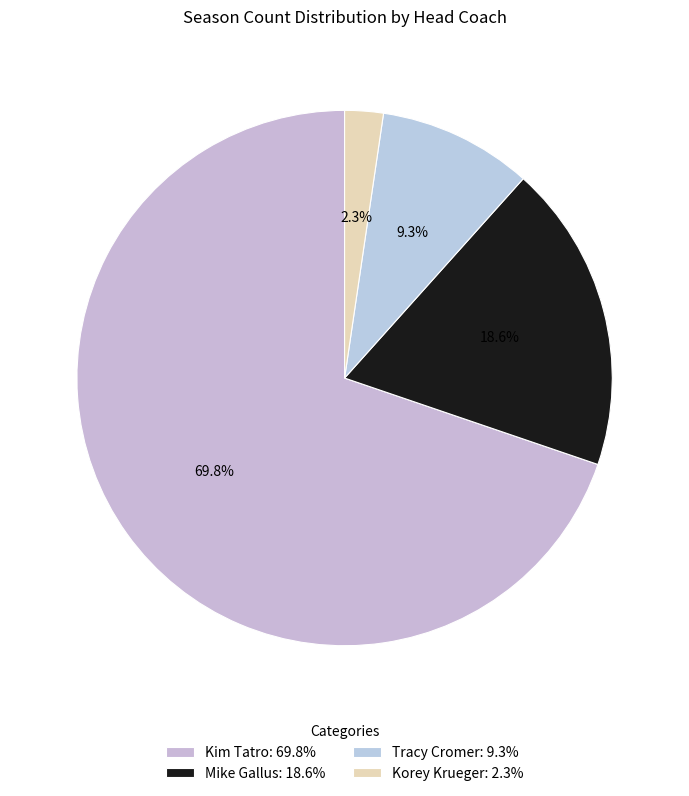

True or false: Mike Gallus accounts for 9% of the total.

False